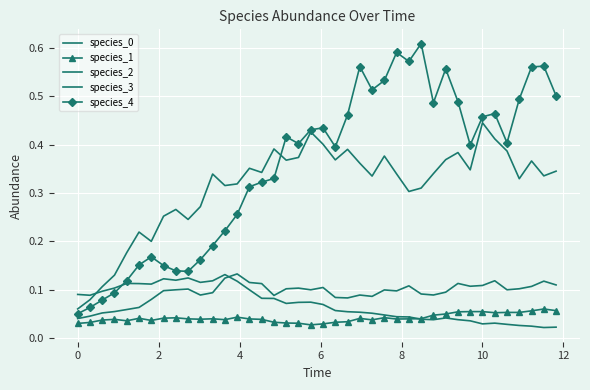

How many lines are shown in the chart?

5